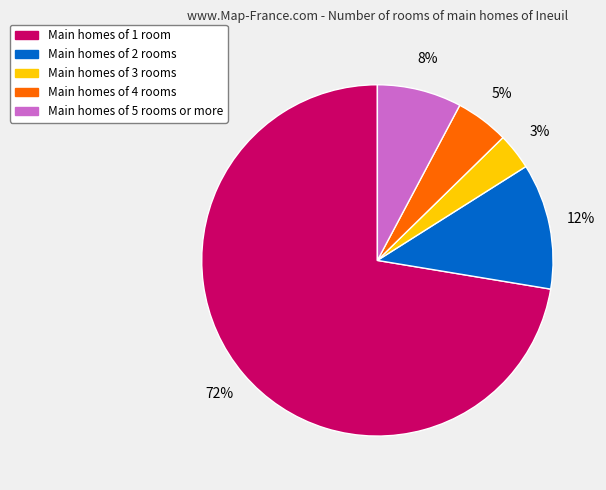

To the nearest percent, what is the average slice percentage?

20%